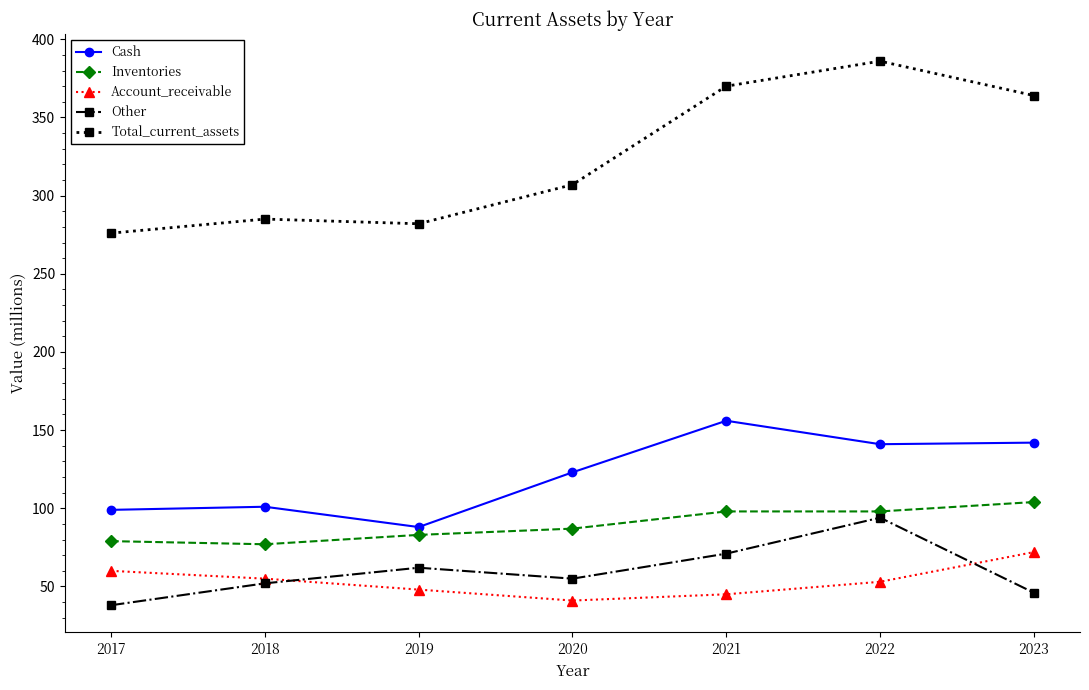

What is the difference between the highest and lowest values at 2019?

234